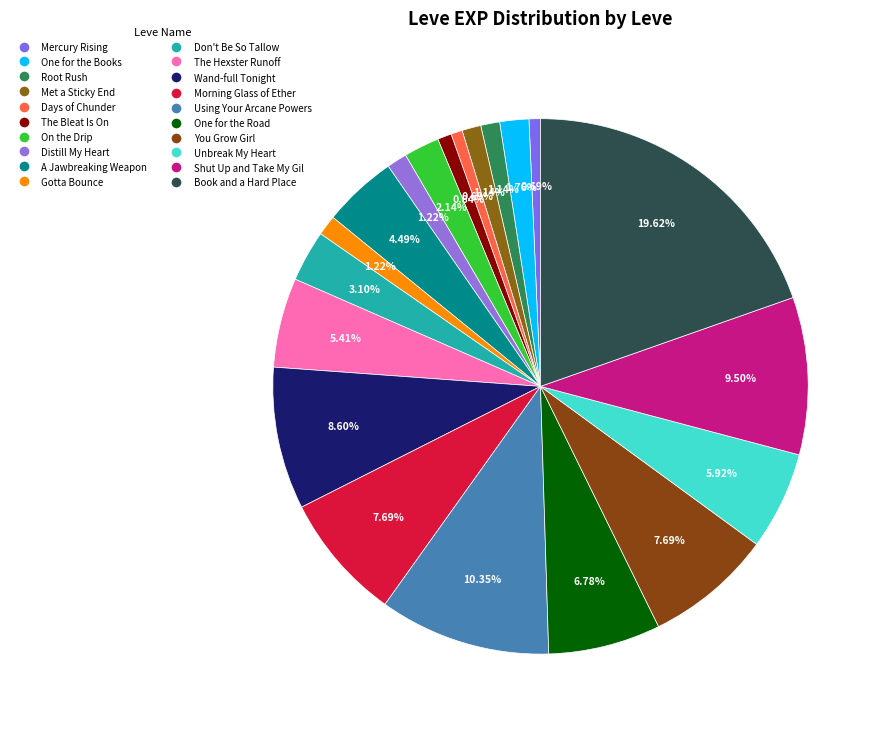

Between Don't Be So Tallow and Book and a Hard Place, which is larger?

Book and a Hard Place